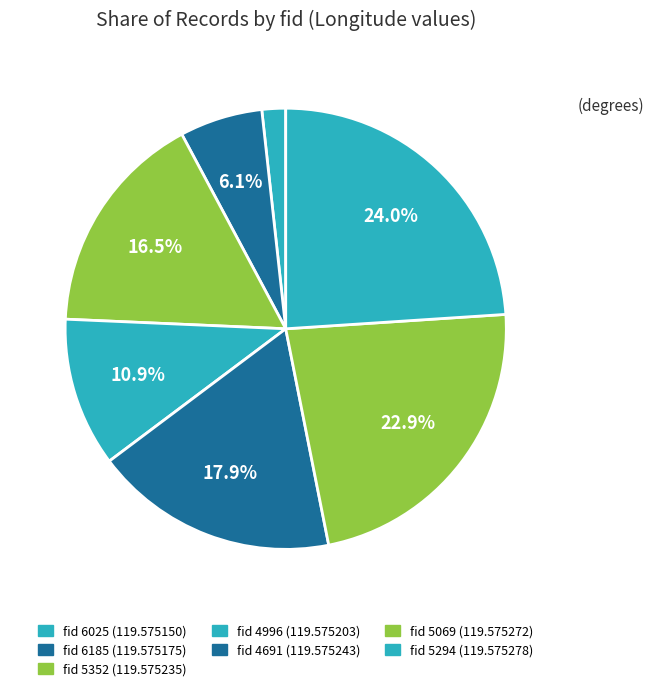

How many segments does this pie chart have?

7